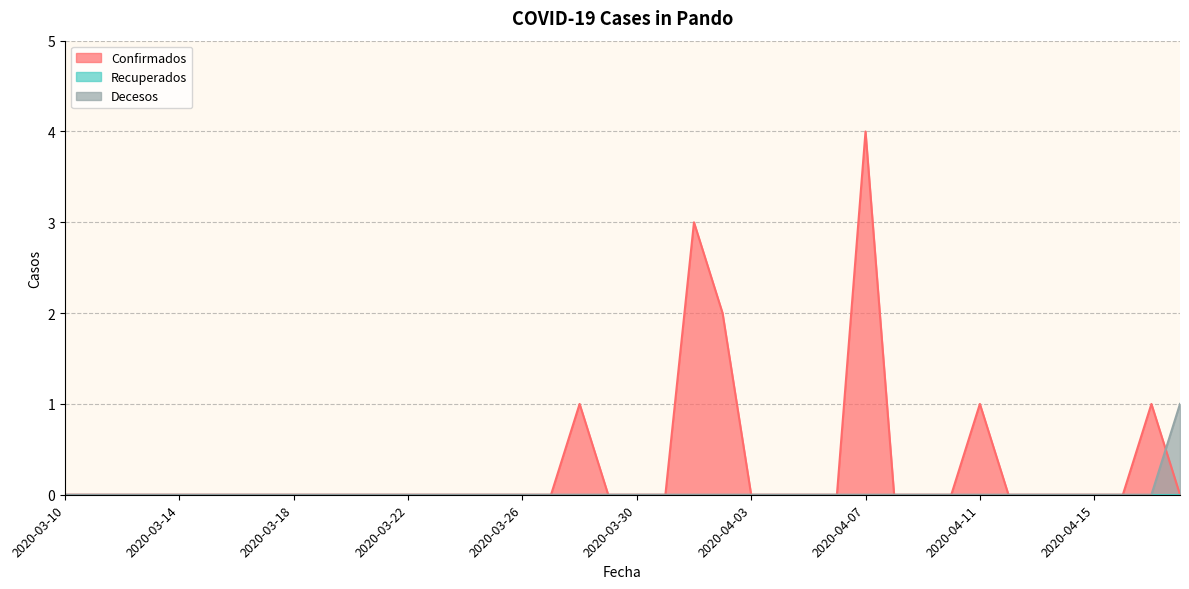

Which series has the largest total across all categories?

Confirmados